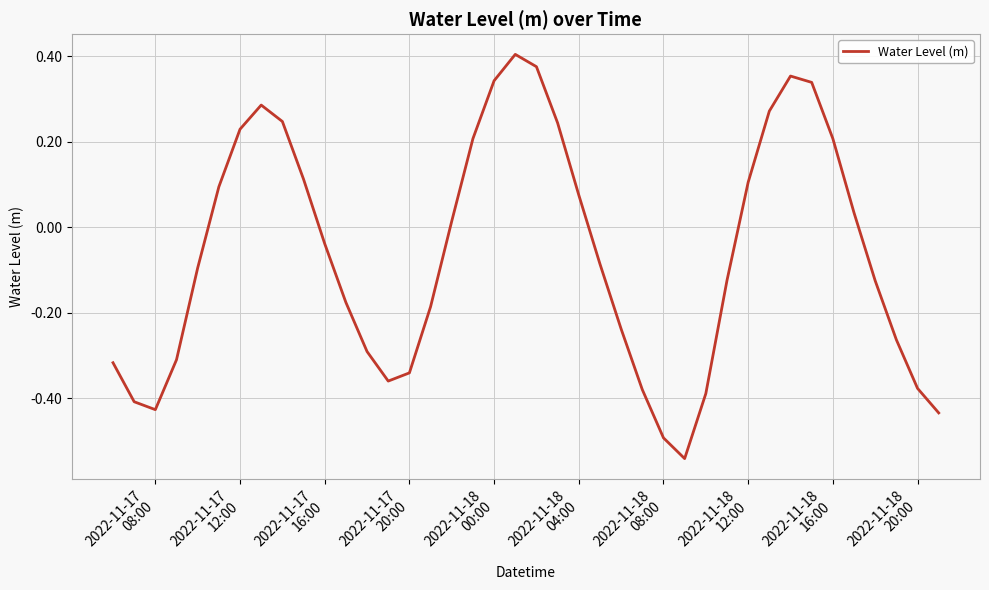

What is the difference between the maximum and minimum values?

0.9